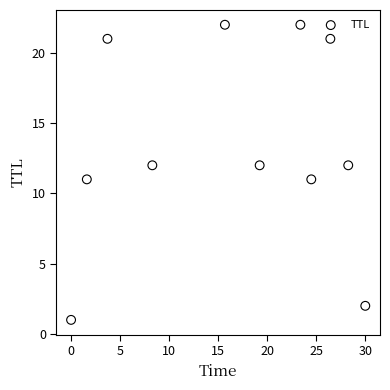

What is the range of Y values (max minus min)?

21